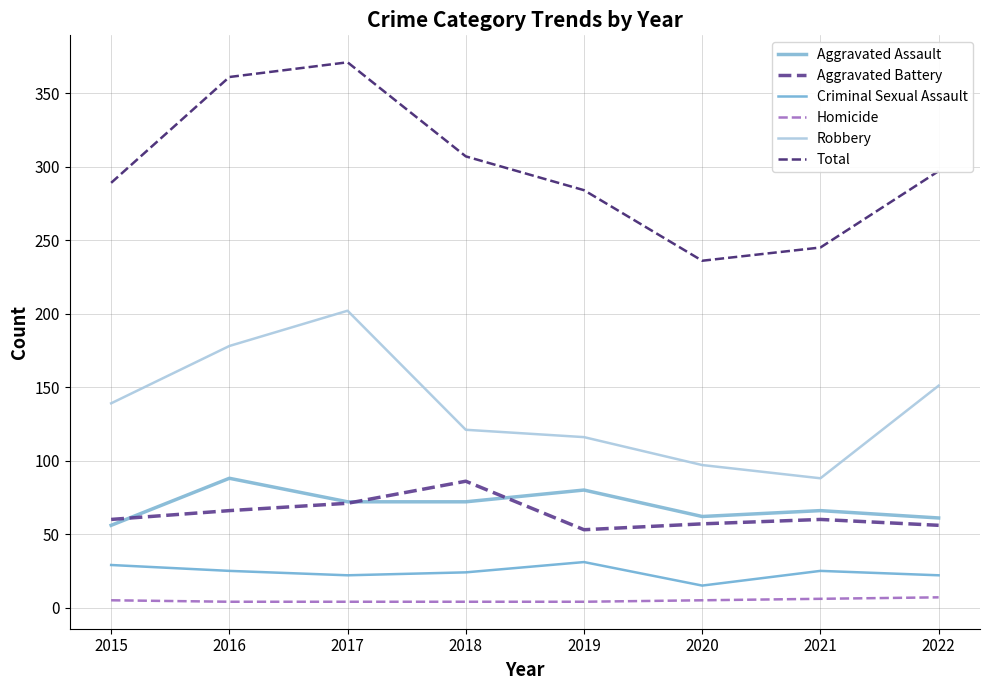

What is the difference between the maximum and second lowest values in the Criminal Sexual Assault series?

9